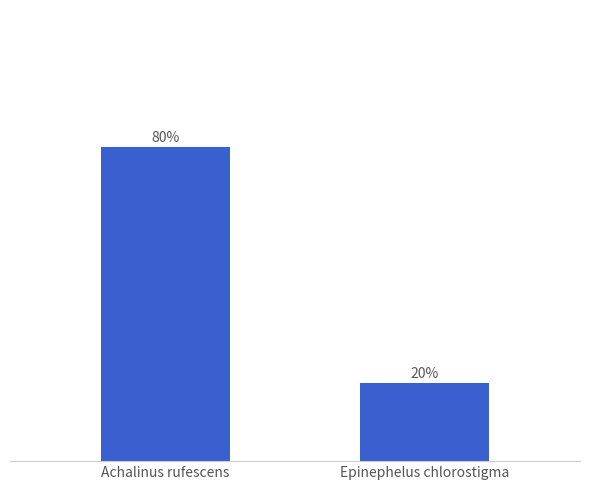

Which label corresponds to the largest value in the chart?

Achalinus rufescens